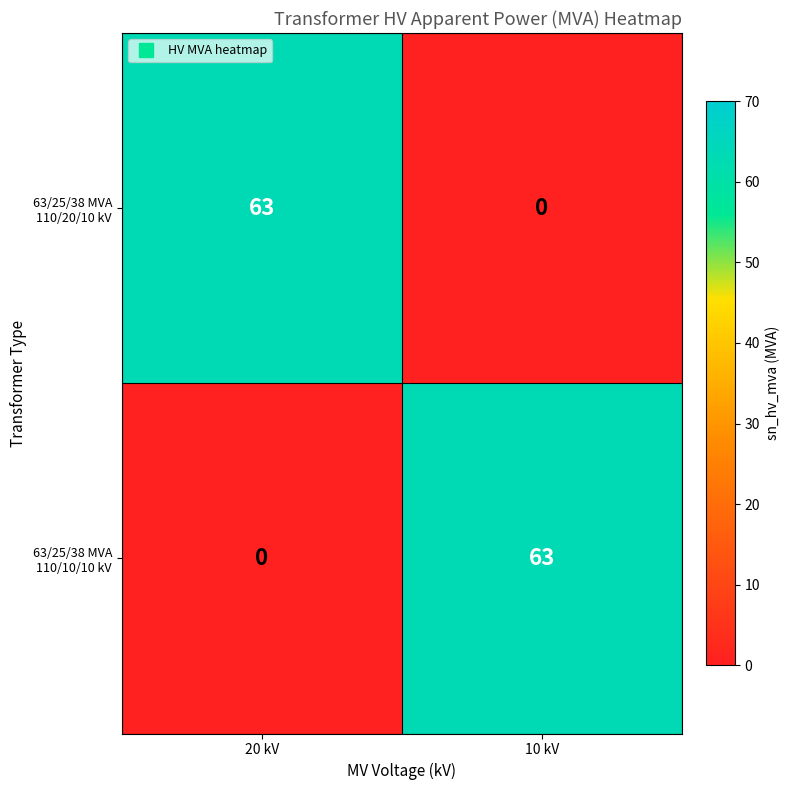

What is the total value across all series at 10 kV?

63